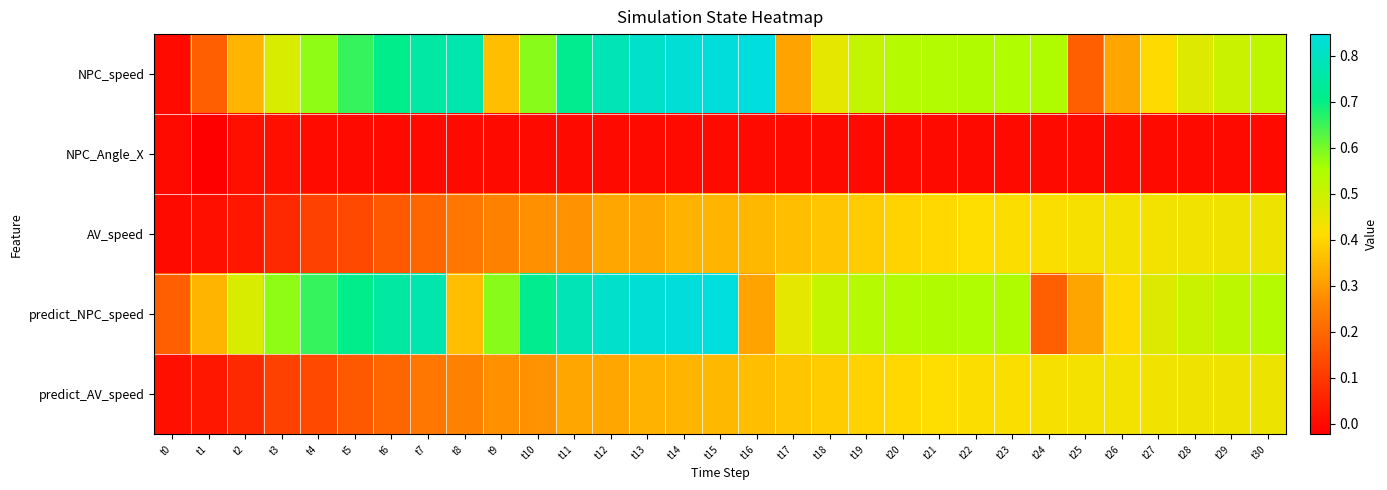

What is the difference between the highest and lowest values at t27?

0.5